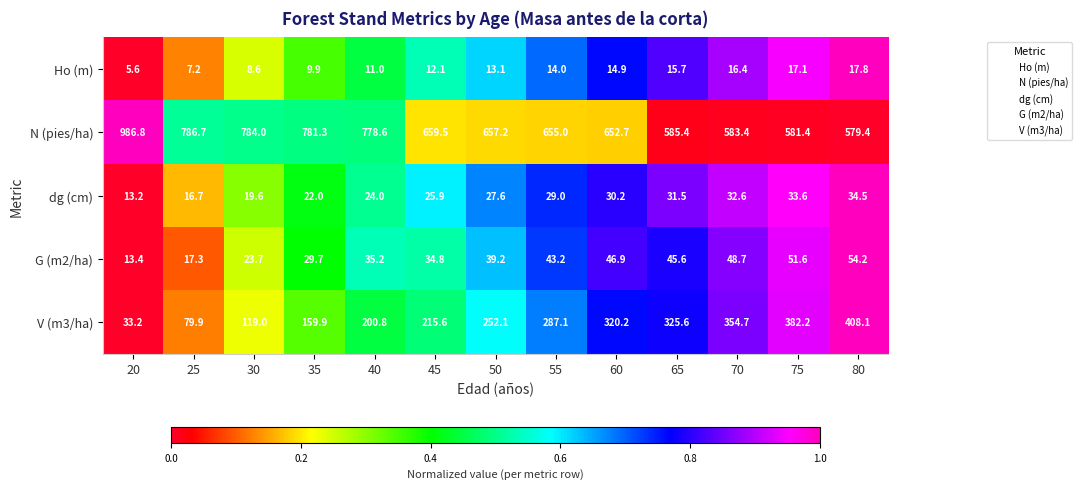

Where is G (m2/ha) nearest to the value 33?

45